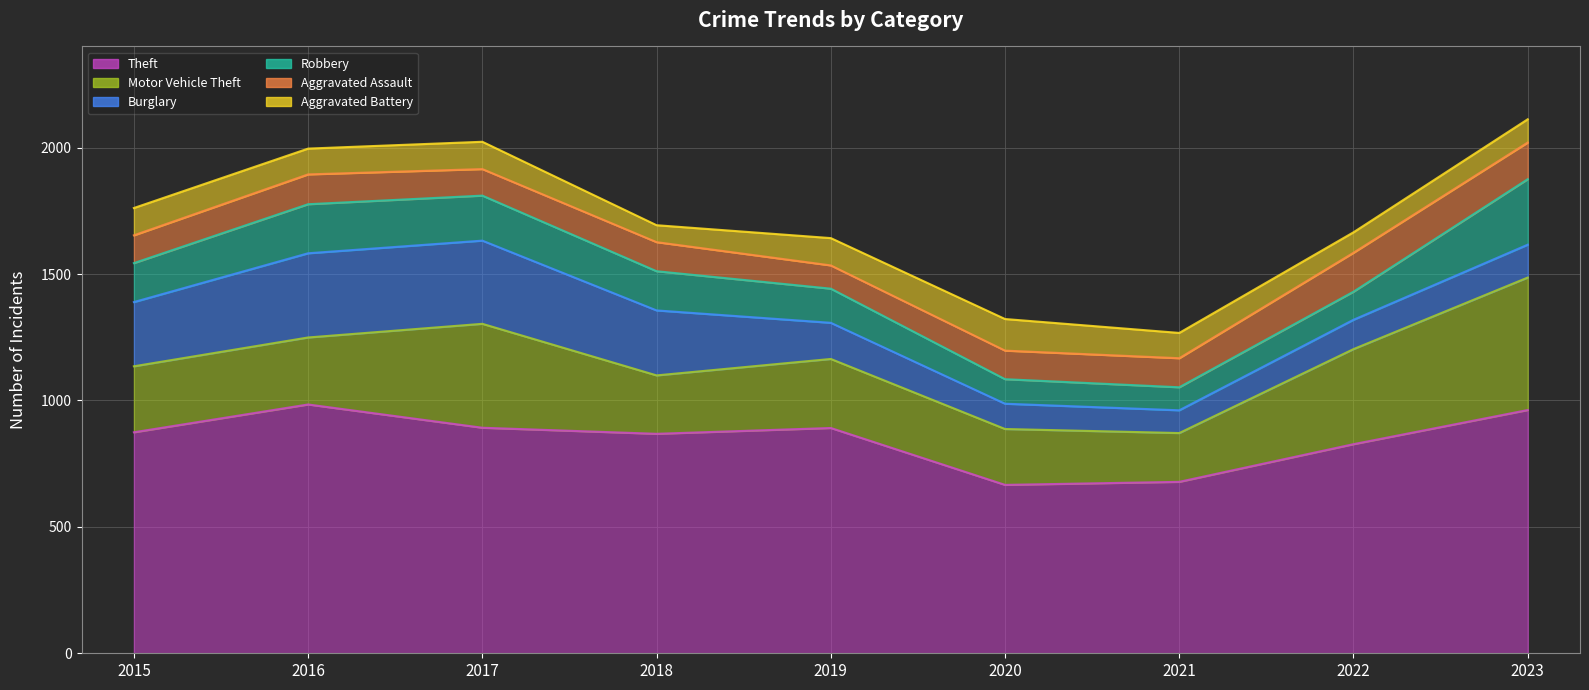

Reading left to right, list all the values displayed in this chart.

Theft: 874	984	892	868	891	666	678	827	962
Motor Vehicle Theft: 261	265	411	231	273	221	193	376	524
Burglary: 254	333	329	257	143	100	90	116	130
Robbery: 154	194	178	155	135	97	91	111	259
Aggravated Assault: 110	118	105	115	92	113	115	154	145
Aggravated Battery: 108	102	108	67	108	125	100	81	92